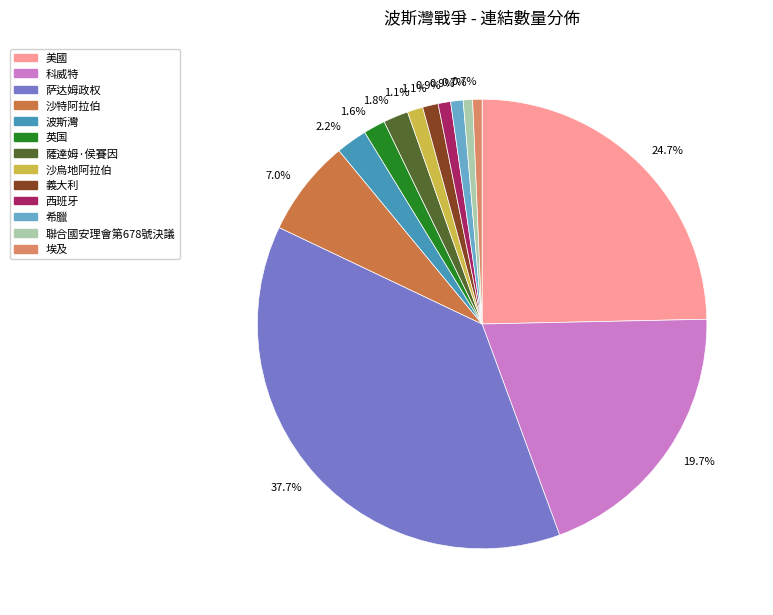

Is there any slice that represents more than half of the pie?

No